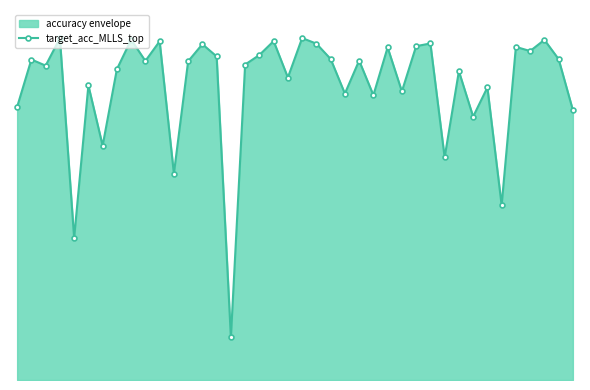

Does the chart have visible grid lines?

No